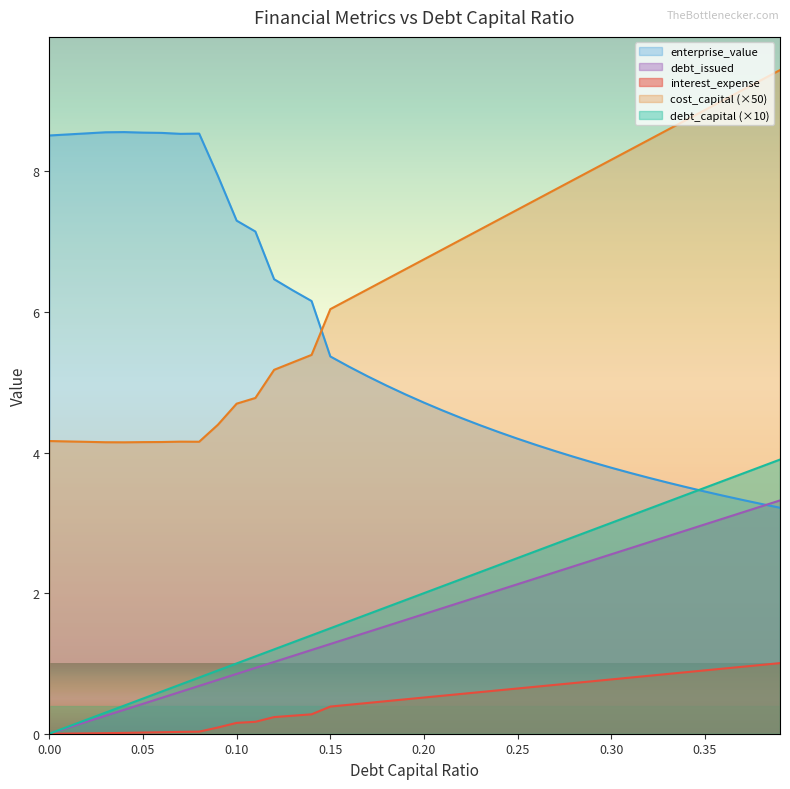

Reading left to right, what are all the values shown in this chart?

debt_capital: 0.0	0.1	0.2	0.3	0.4	0.5	0.6	0.7	0.8	0.9	1.0	1.1	1.2	1.3	1.4	1.5	1.6	1.7	1.8	1.9	2.0	2.1	2.2	2.3	2.4	2.5	2.6	2.7	2.8	2.9	3.0	3.1	3.2	3.3	3.4	3.5	3.6	3.7	3.8	3.9
cost_capital: 4.2	4.2	4.2	4.1	4.1	4.1	4.1	4.2	4.2	4.4	4.7	4.8	5.2	5.3	5.4	6.0	6.2	6.3	6.5	6.6	6.7	6.9	7.0	7.2	7.3	7.5	7.6	7.7	7.9	8.0	8.2	8.3	8.4	8.6	8.7	8.9	9.0	9.2	9.3	9.4
enterprise_value: 8.5	8.5	8.5	8.6	8.6	8.6	8.5	8.5	8.5	7.9	7.3	7.1	6.5	6.3	6.2	5.4	5.2	5.1	5.0	4.8	4.7	4.6	4.5	4.4	4.3	4.2	4.1	4.0	3.9	3.9	3.8	3.7	3.6	3.6	3.5	3.4	3.4	3.3	3.3	3.2
debt_issued: 0.0	0.1	0.2	0.3	0.3	0.4	0.5	0.6	0.7	0.8	0.9	0.9	1.0	1.1	1.2	1.3	1.4	1.4	1.5	1.6	1.7	1.8	1.9	2.0	2.0	2.1	2.2	2.3	2.4	2.5	2.6	2.6	2.7	2.8	2.9	3.0	3.1	3.1	3.2	3.3
interest_expense: 0.0	0.0	0.0	0.0	0.0	0.0	0.0	0.0	0.0	0.1	0.2	0.2	0.2	0.3	0.3	0.4	0.4	0.4	0.5	0.5	0.5	0.5	0.6	0.6	0.6	0.6	0.7	0.7	0.7	0.7	0.8	0.8	0.8	0.8	0.9	0.9	0.9	1.0	1.0	1.0